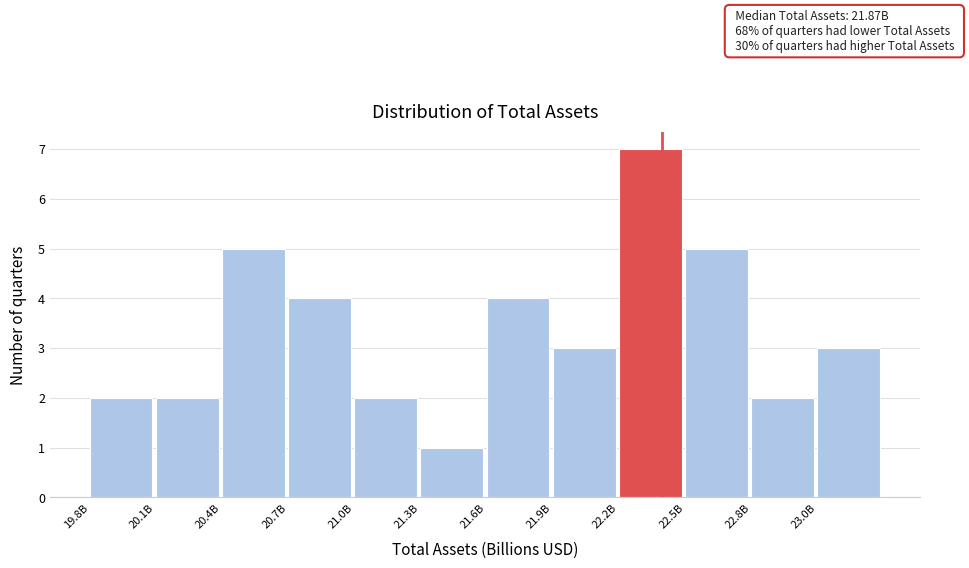

Reading left to right, transcribe all the data shown in this chart.

19.8B=2	20.1B=2	20.4B=5	20.7B=4	21.0B=2	21.3B=1	21.6B=4	21.9B=3	22.2B=7	22.5B=5	22.8B=2	23.0B=3